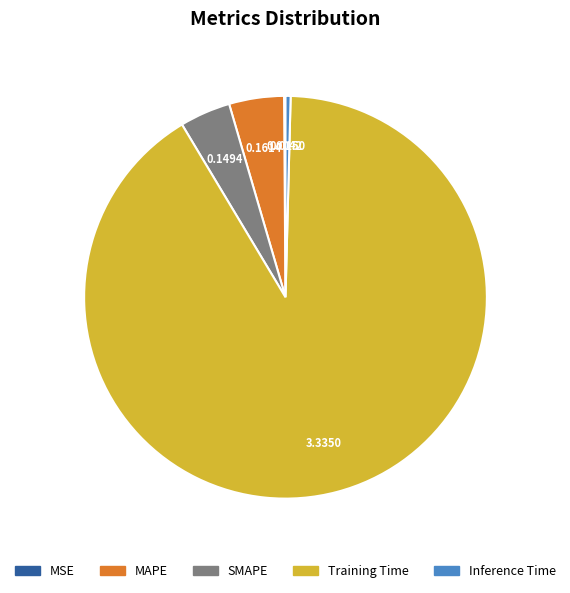

Combined, do SMAPE and Inference Time account for over 50%?

No